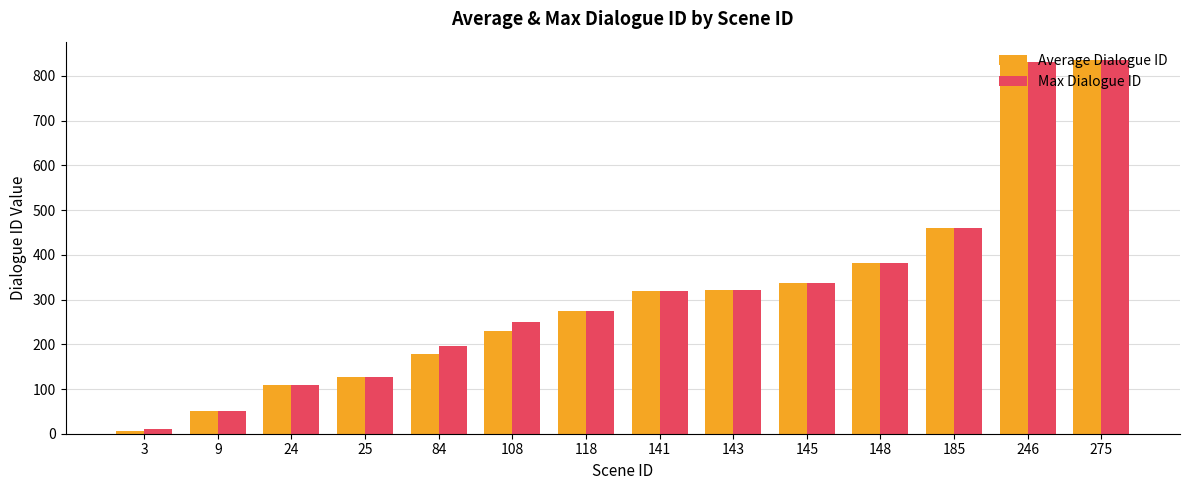

Which series has the widest spread of values?

Average Dialogue ID